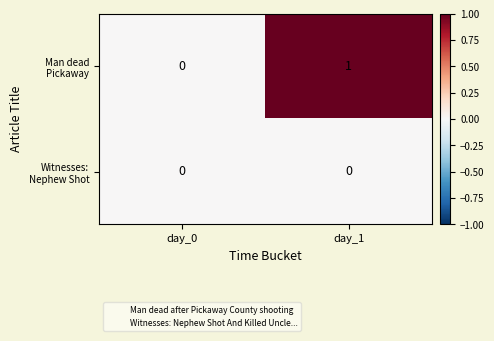

How many series are shown in this chart?

2